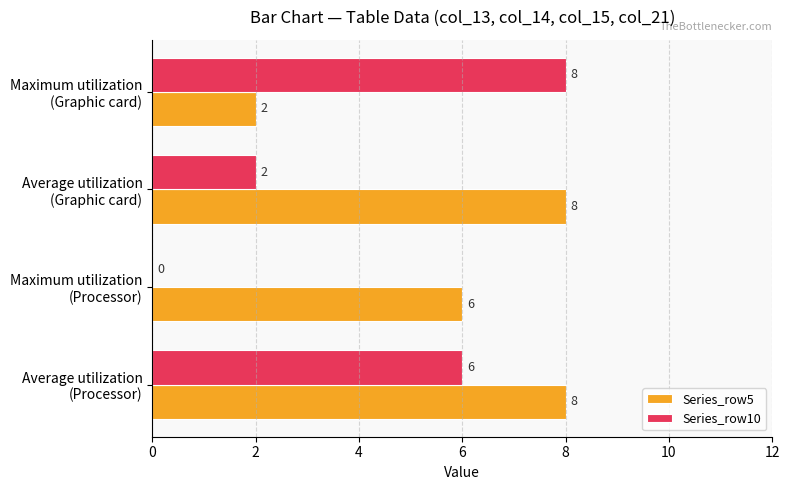

What is the sum of all Series_row5 values?

24